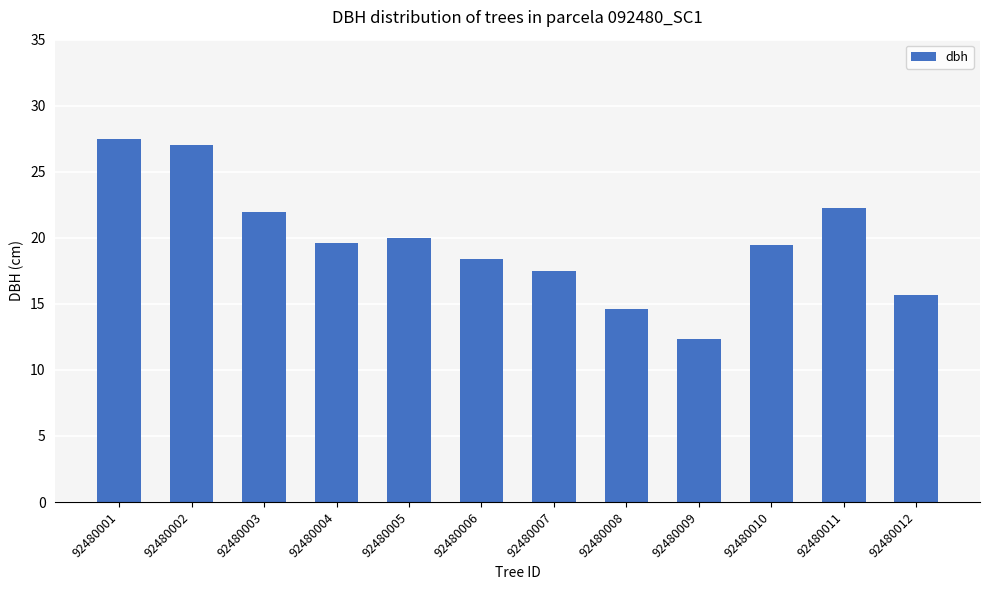

What is the difference between the maximum and minimum values?

15.1